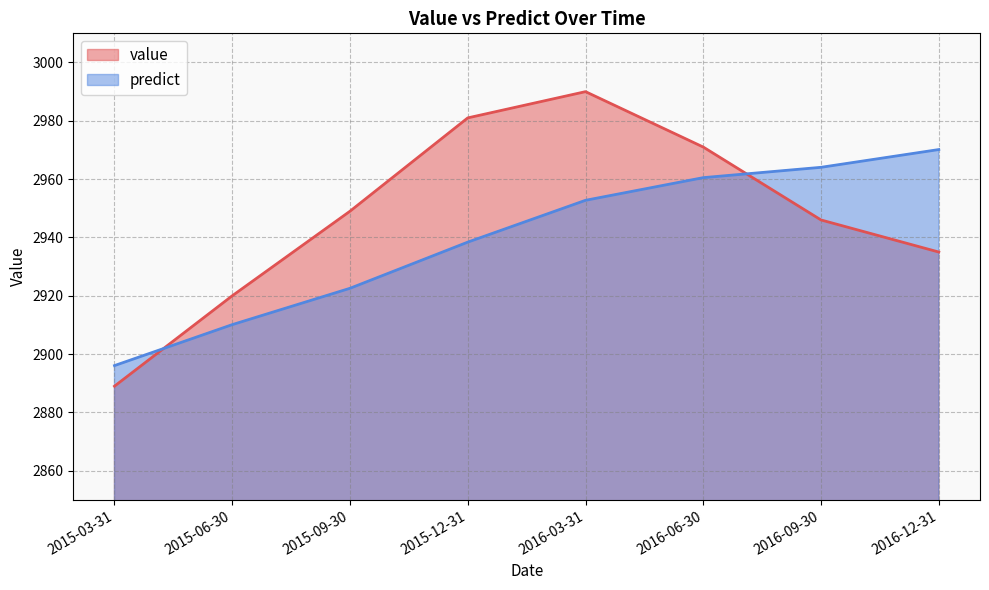

What is the difference between the second highest and second lowest values in the value series?

61.0